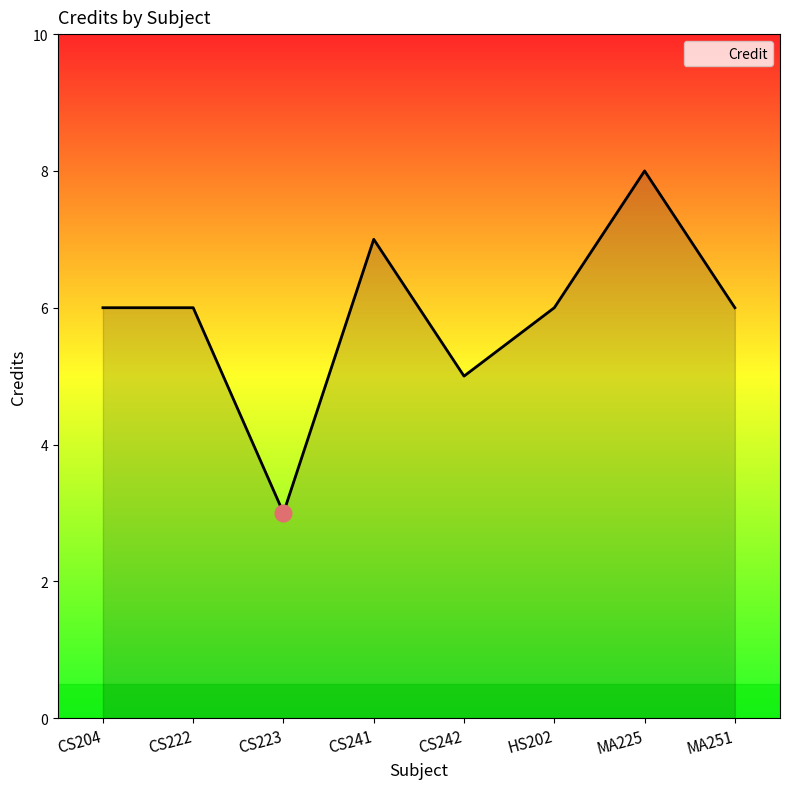

Reading right to left, extract all data points from this chart.

MA251=6	MA225=8	HS202=6	CS242=5	CS241=7	CS223=3	CS222=6	CS204=6